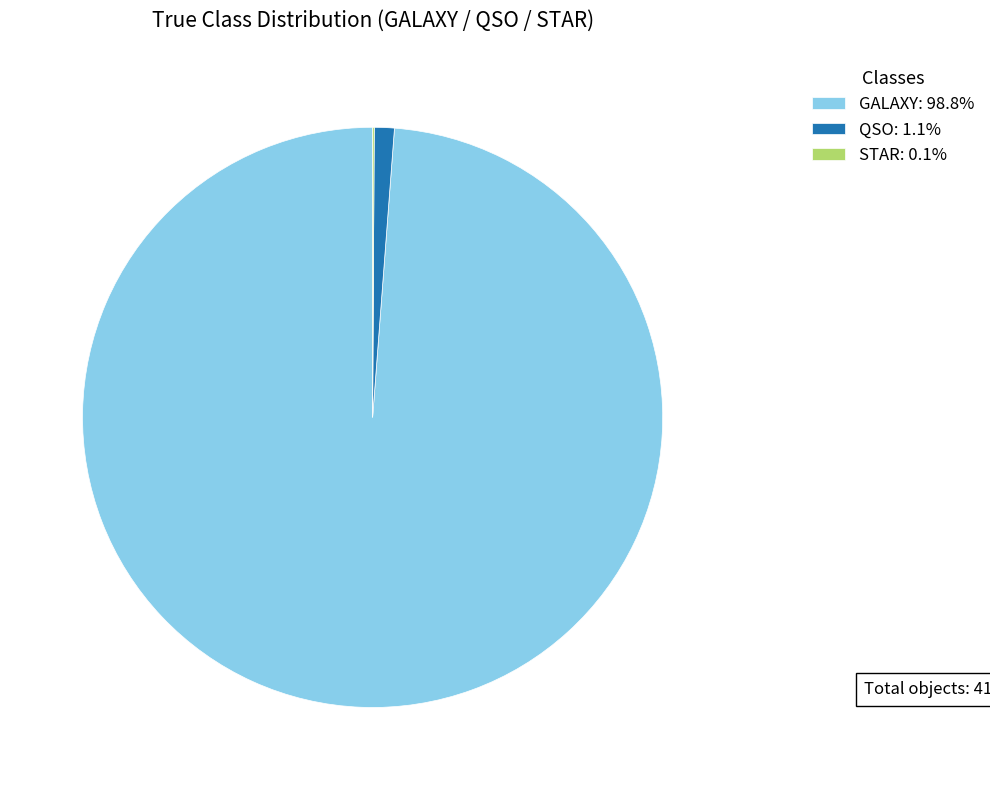

Does GALAXY: 98.8% account for over 50% of the chart?

Yes